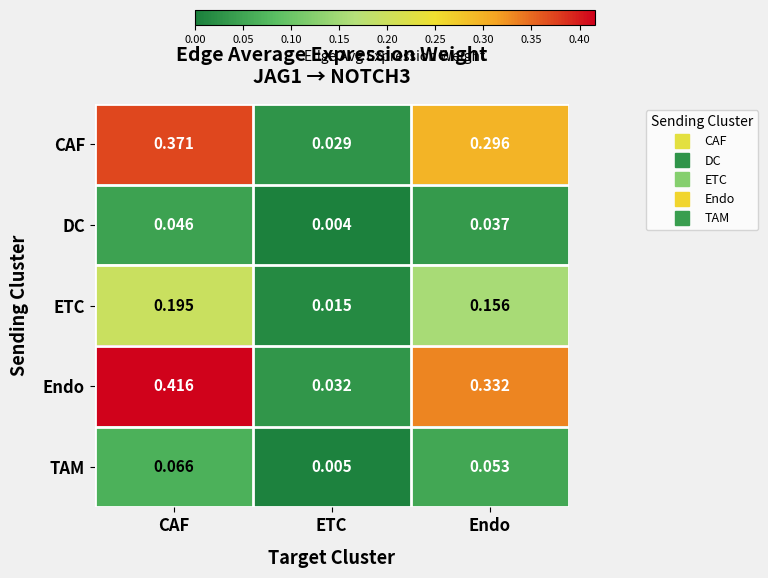

Which category has the lowest value in the TAM series?

ETC